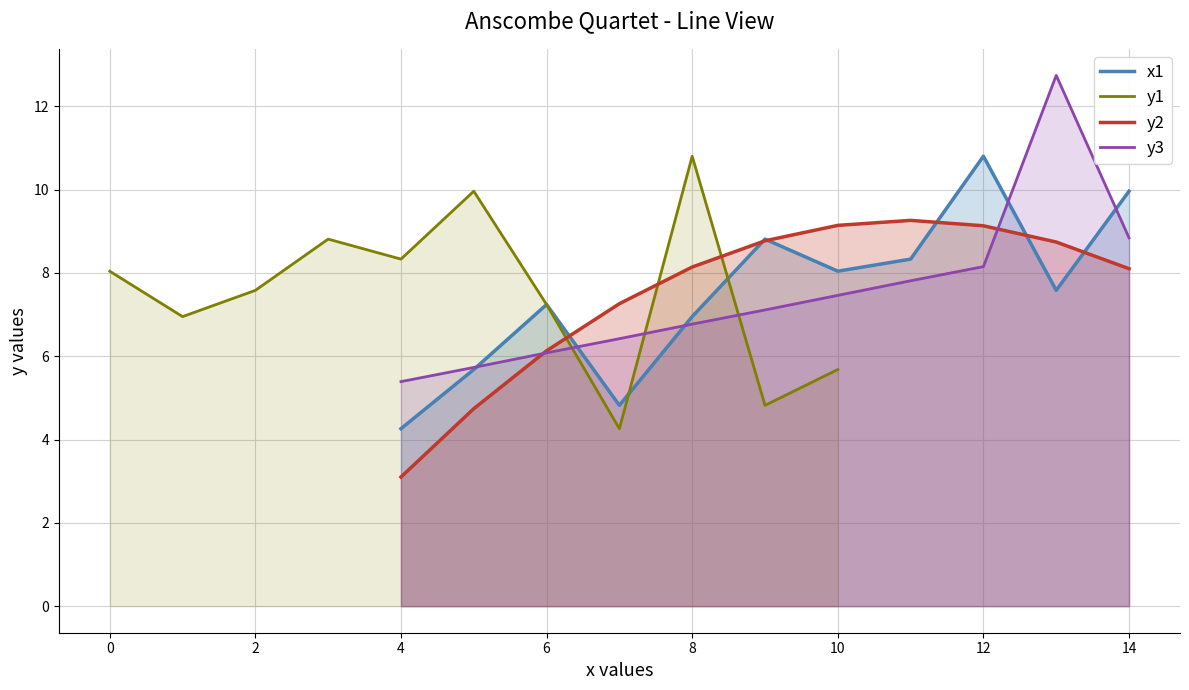

How many data points in y3 are above 7?

6